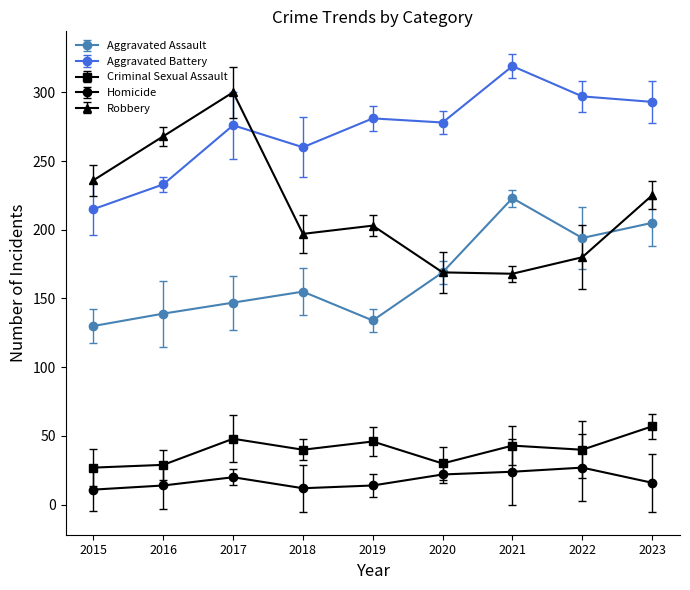

What is the spread (max minus min) of values at 2021?

295